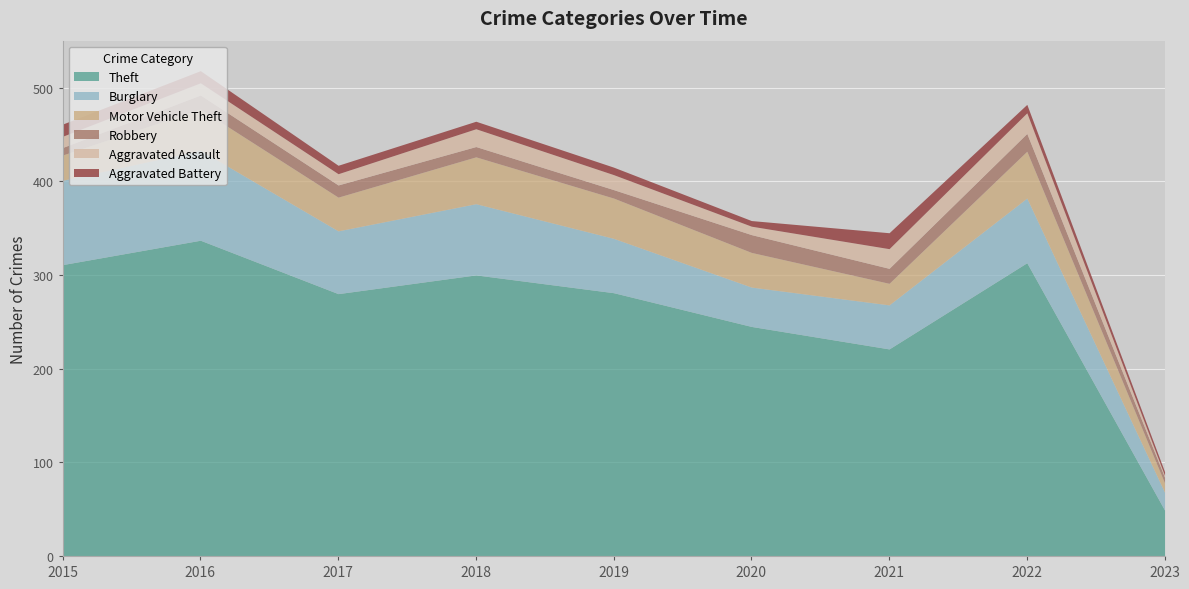

Reading right to left, transcribe all the data shown in this chart.

Theft: 2023=49	2022=313	2021=221	2020=245	2019=281	2018=300	2017=280	2016=337	2015=311
Burglary: 2023=19	2022=69	2021=47	2020=42	2019=58	2018=76	2017=67	2016=96	2015=90
Motor Vehicle Theft: 2023=10	2022=50	2021=23	2020=37	2019=43	2018=50	2017=36	2016=44	2015=27
Robbery: 2023=6	2022=19	2021=16	2020=19	2019=9	2018=11	2017=13	2016=15	2015=8
Aggravated Assault: 2023=2	2022=22	2021=21	2020=9	2019=16	2018=19	2017=12	2016=13	2015=12
Aggravated Battery: 2023=4	2022=9	2021=17	2020=6	2019=8	2018=8	2017=9	2016=13	2015=13